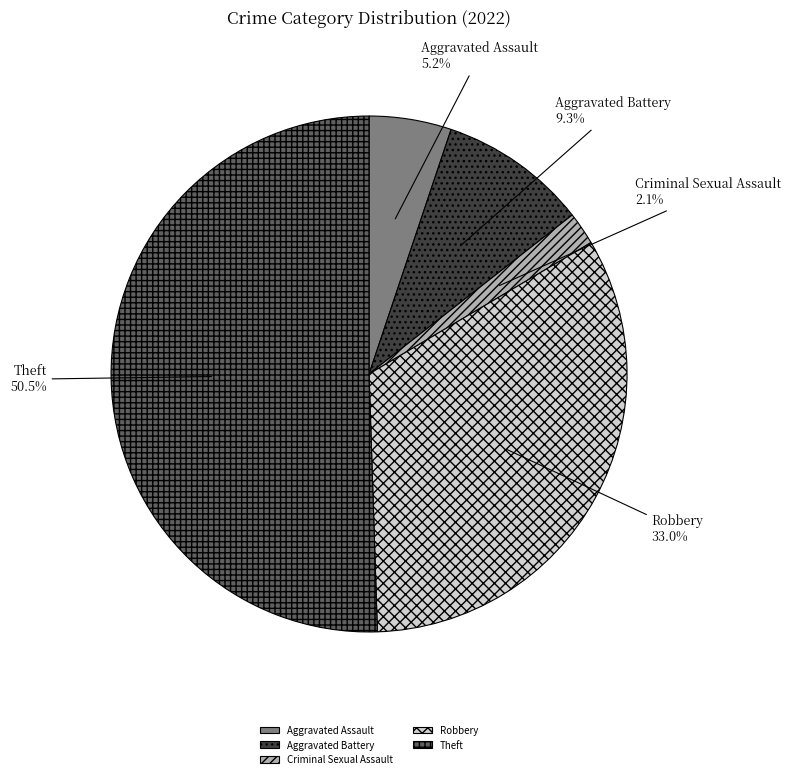

Rank the categories by value from highest to lowest.

Theft, Robbery, Aggravated Battery, Aggravated Assault, Criminal Sexual Assault